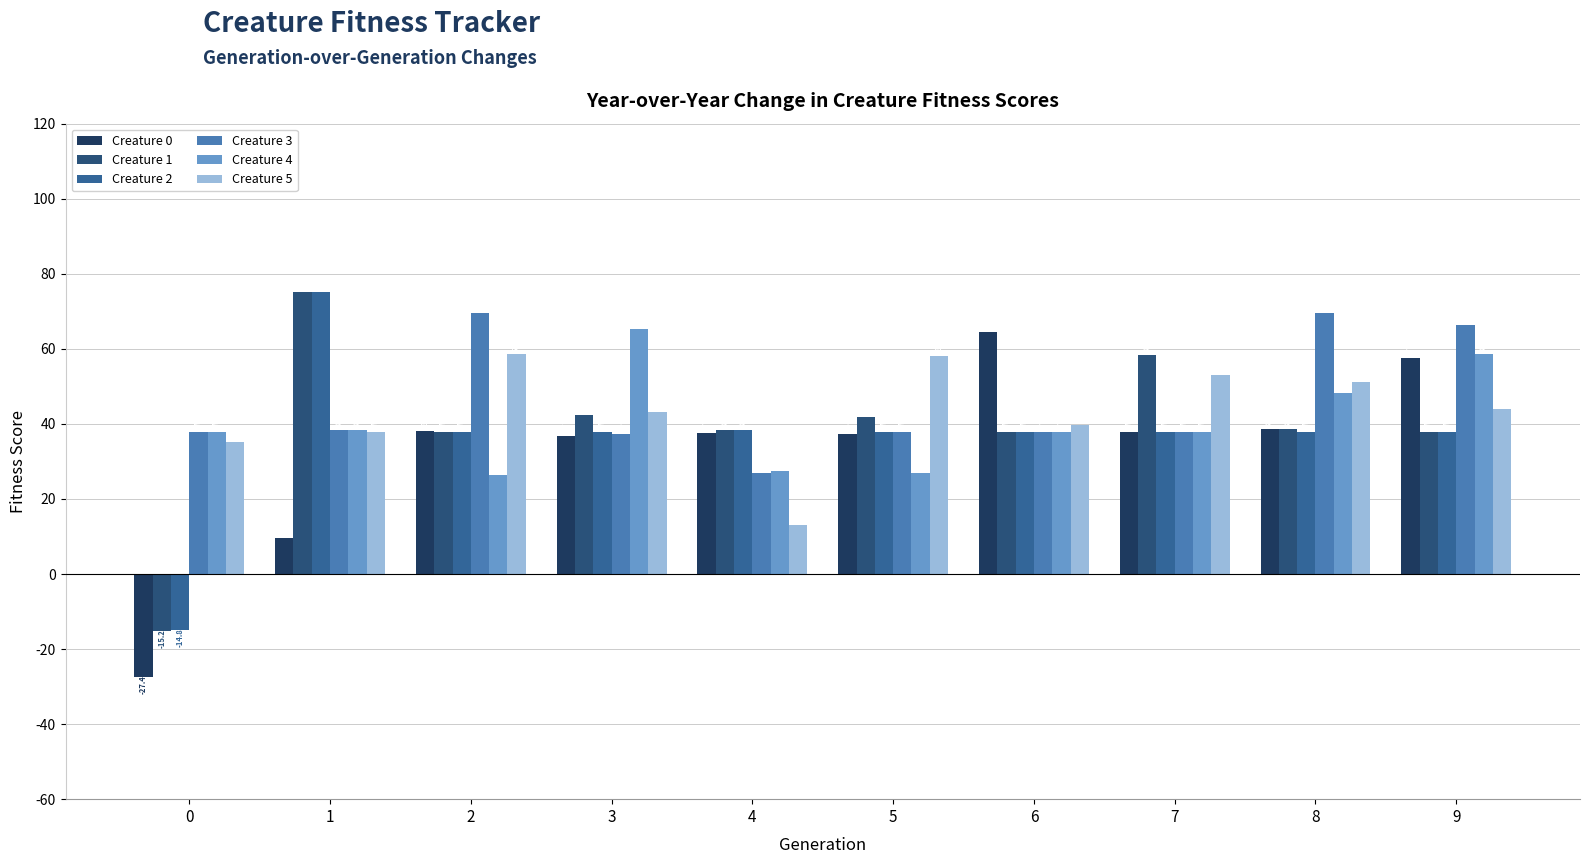

The value of Creature 3 at 3 is 37.4. True or false?

True